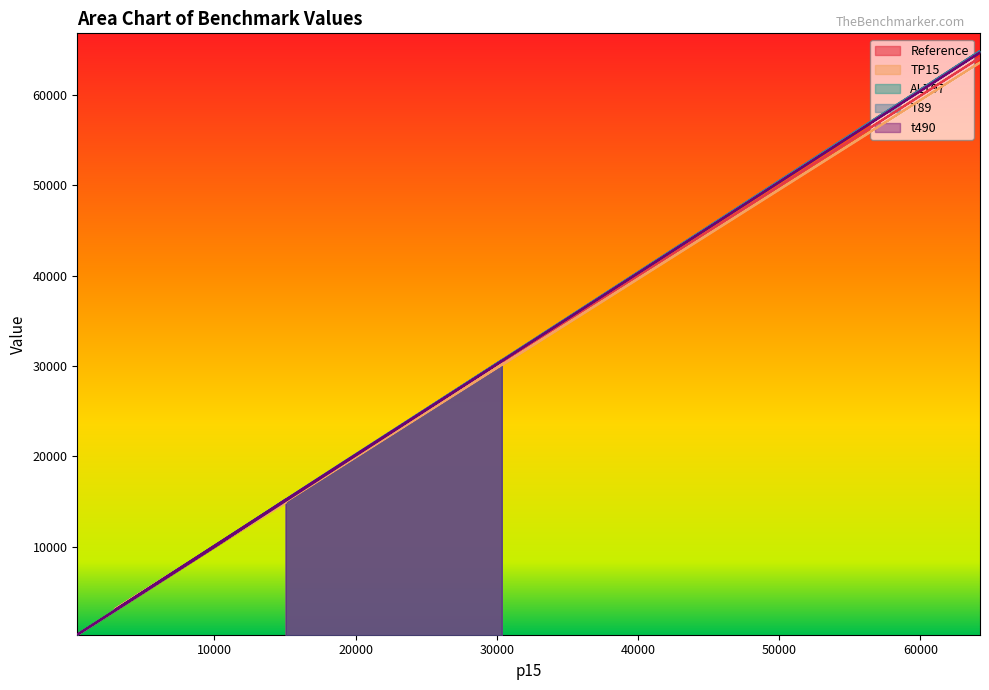

True or false: Reference and TP15 cross at least once.

True